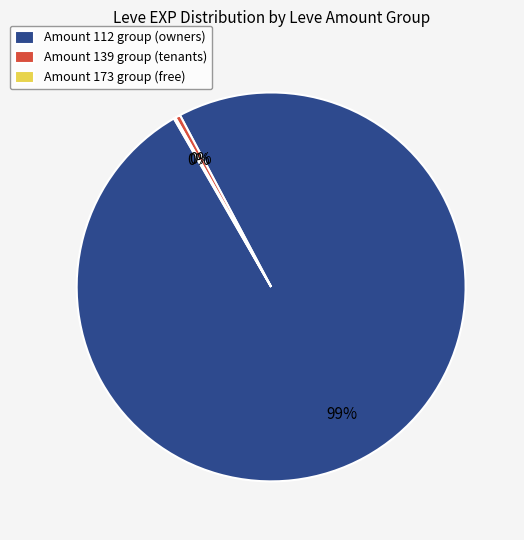

Which category accounts for the majority?

Amount 112 group (owners)